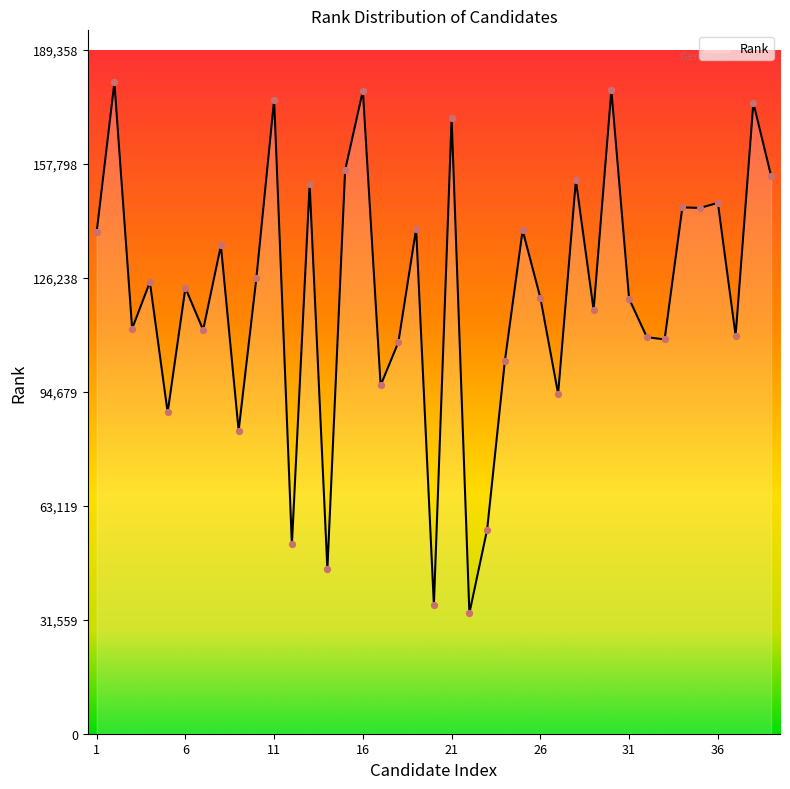

What is the minimum value shown in the chart?

33362